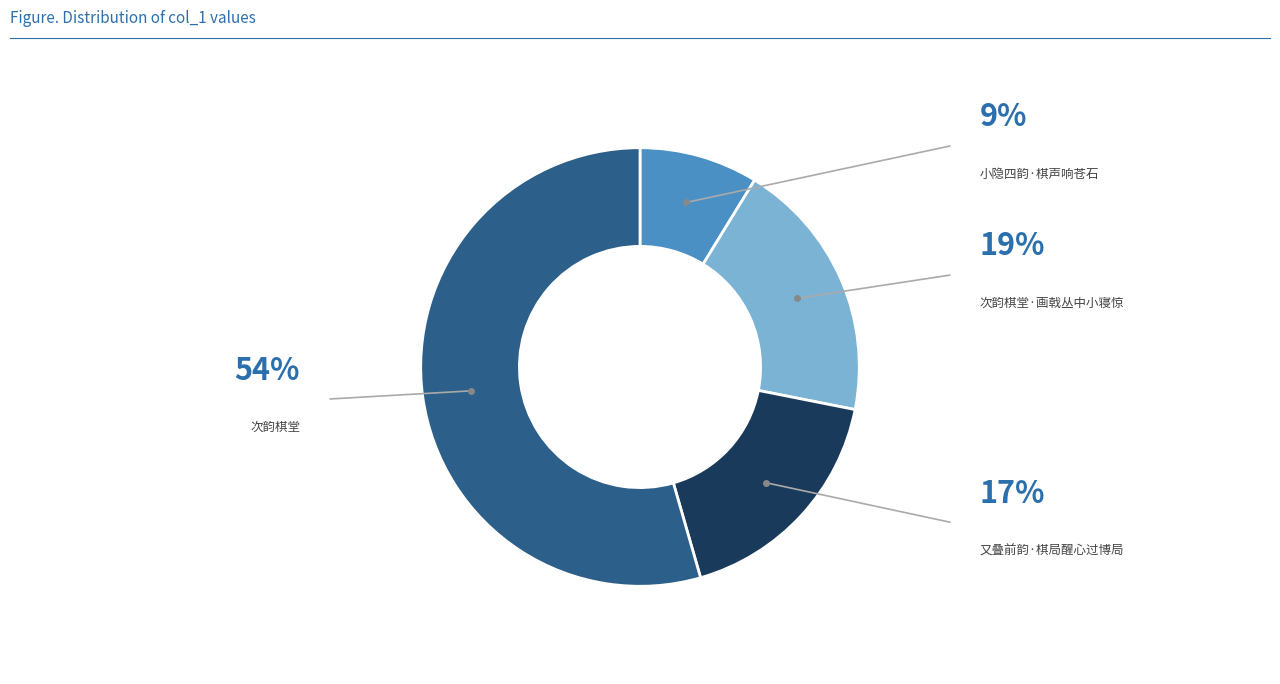

Is it true that 又叠前韵·棋局醒心过博局 is 17% of the pie?

True